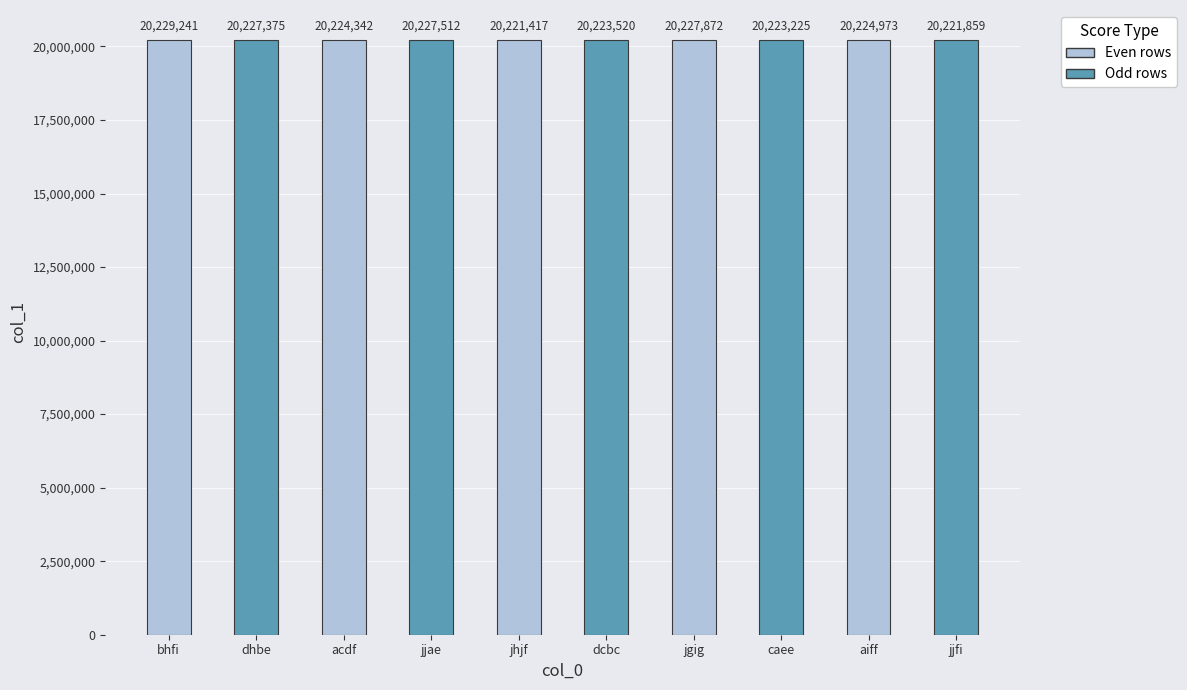

Reading right to left, list all the values displayed in this chart.

jjfi=20221859	aiff=20224973	caee=20223225	jgig=20227872	dcbc=20223520	jhjf=20221417	jjae=20227512	acdf=20224342	dhbe=20227375	bhfi=20229241